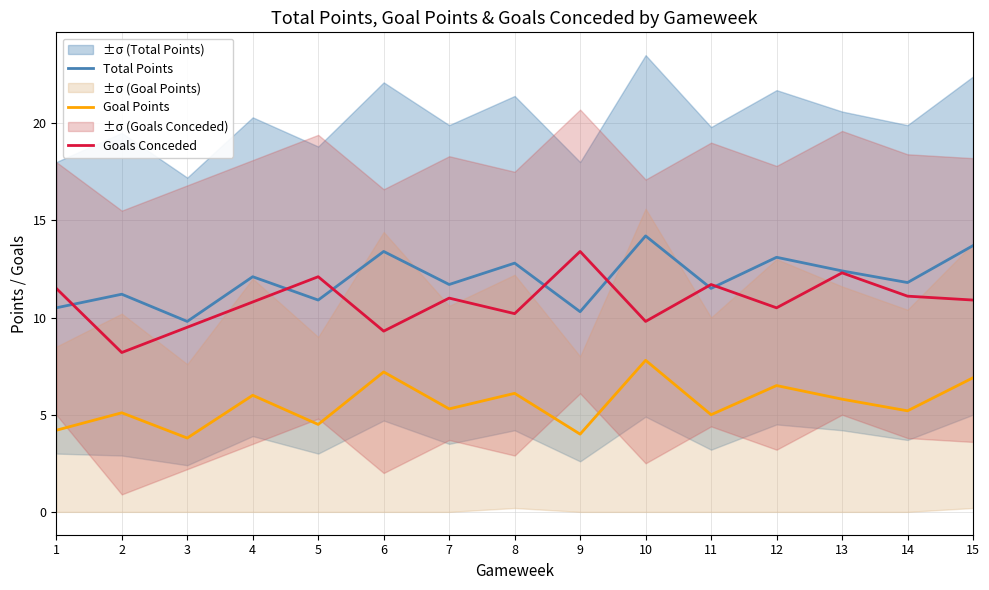

How many interior local valleys does the Total Points series have?

6